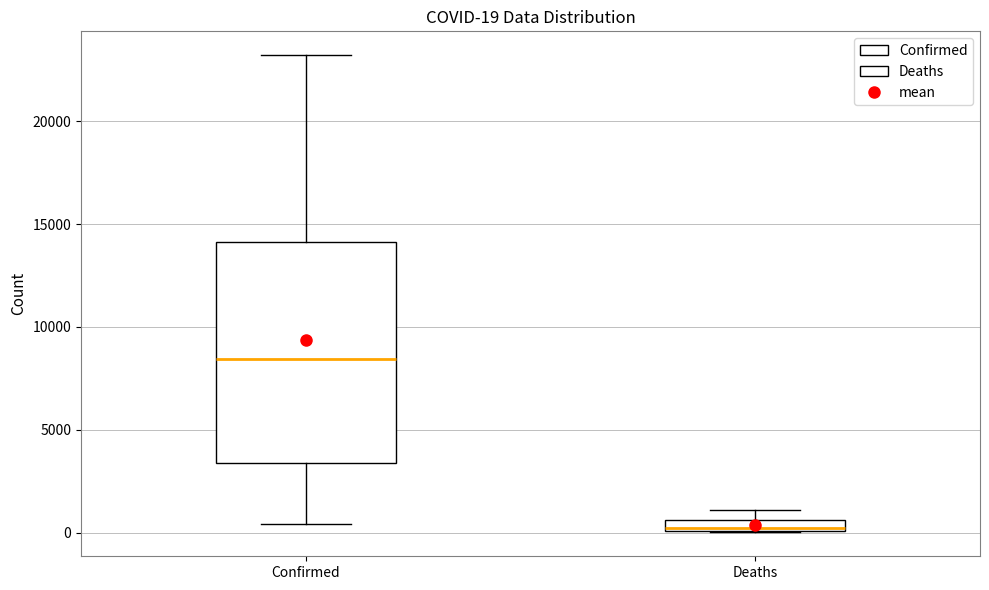

Comparing the boxes themselves (not the whiskers), which one is the tallest?

Confirmed